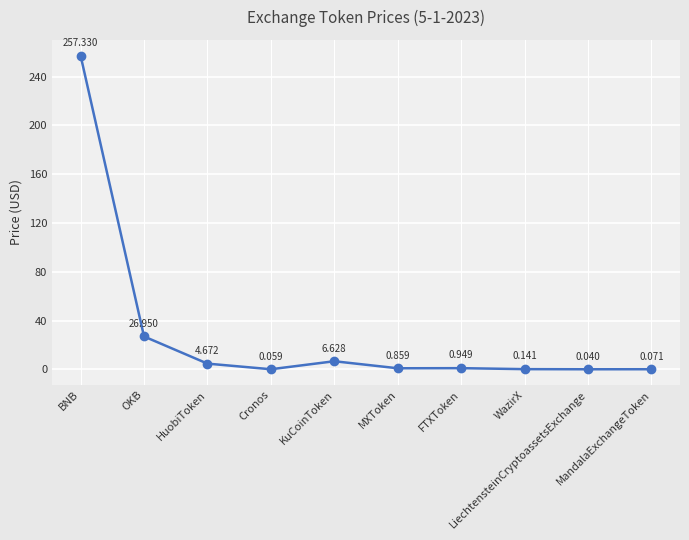

What is the value of the 5th point from the left?

6.6